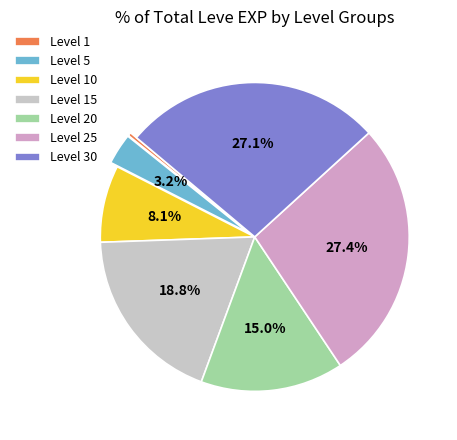

Is there any slice that represents more than half of the pie?

No